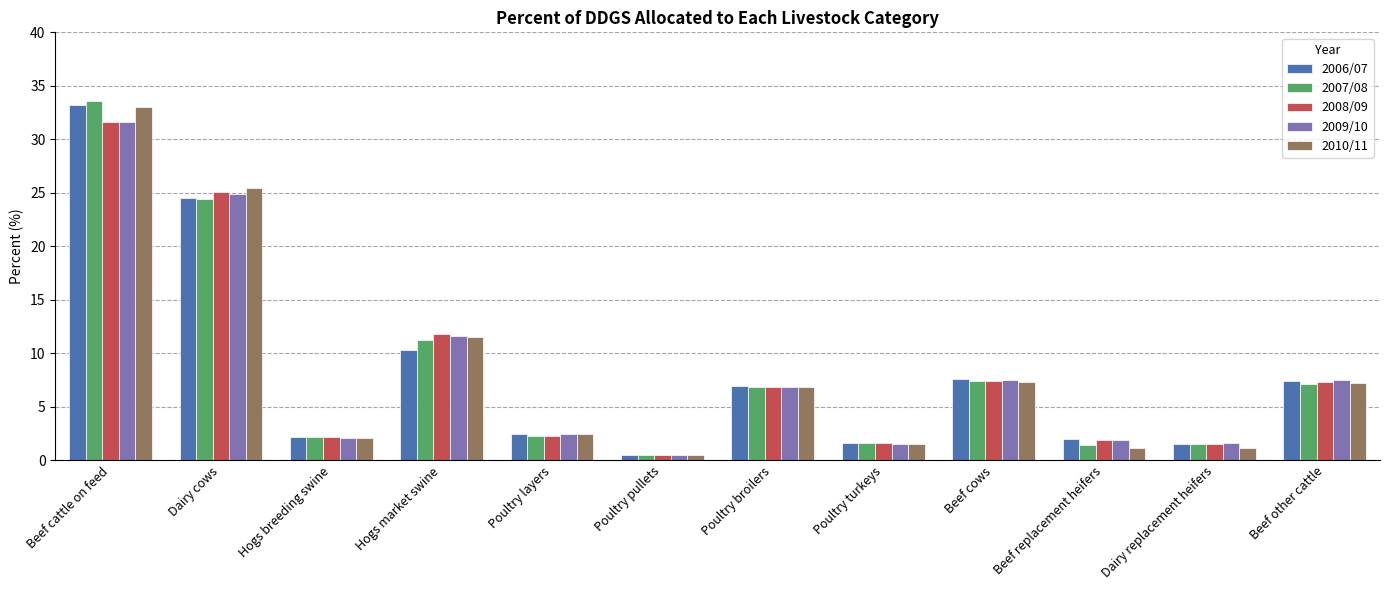

Between Beef cattle on feed and Poultry layers, which series saw the biggest shift?

2007/08